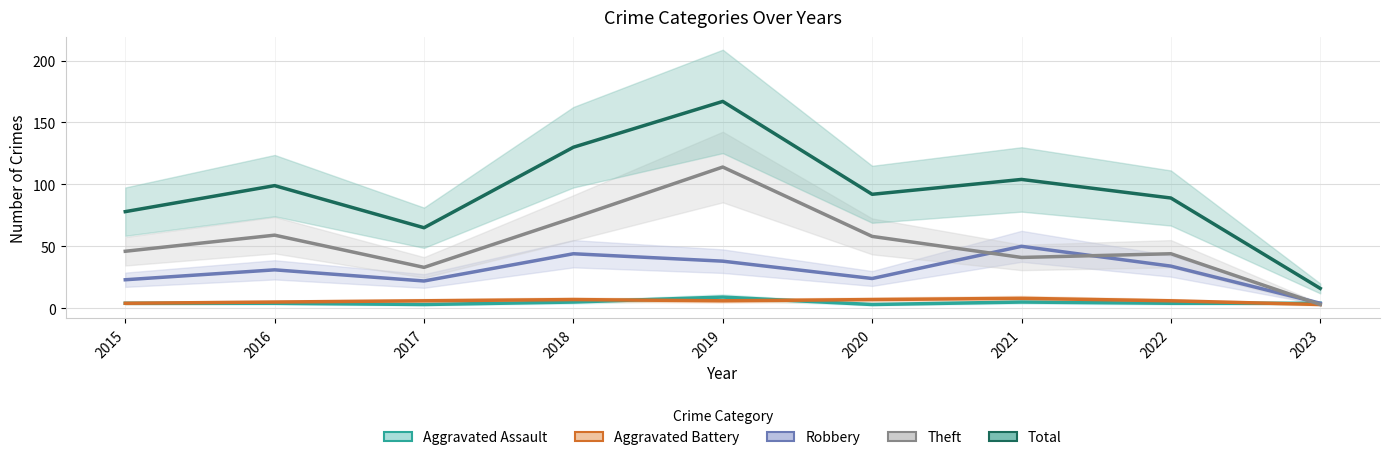

What is the value of the Robbery point at the 2nd from the left?

31